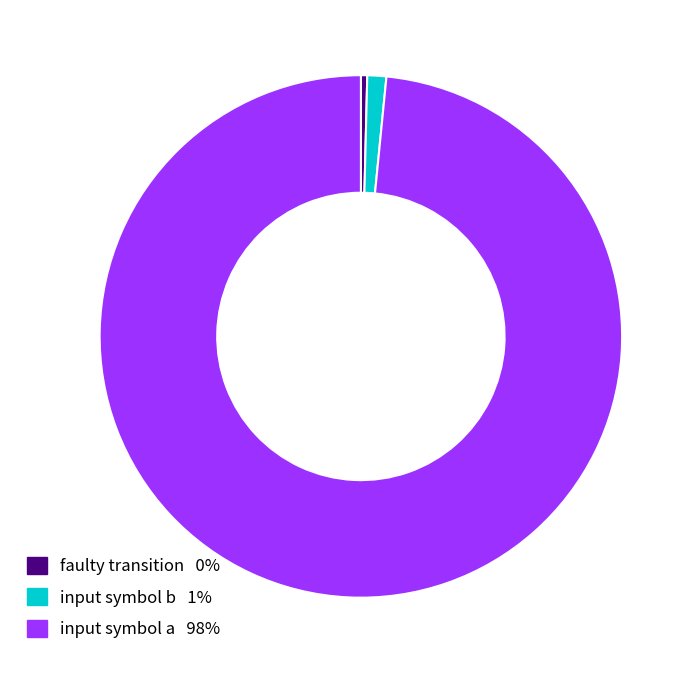

Does any single category account for the majority?

Yes